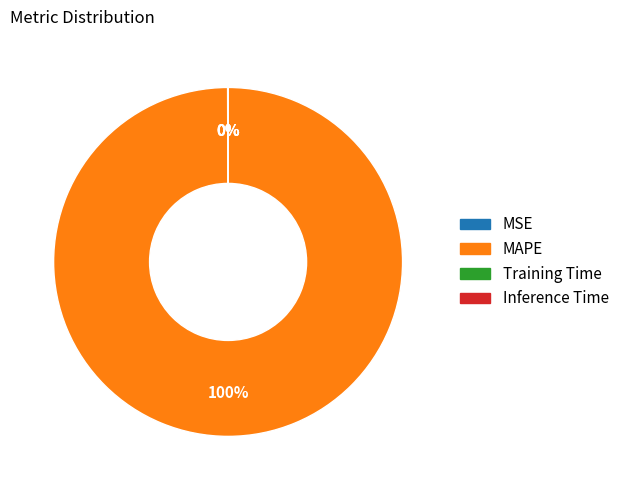

Is it true that MAPE is 90% of the pie?

False